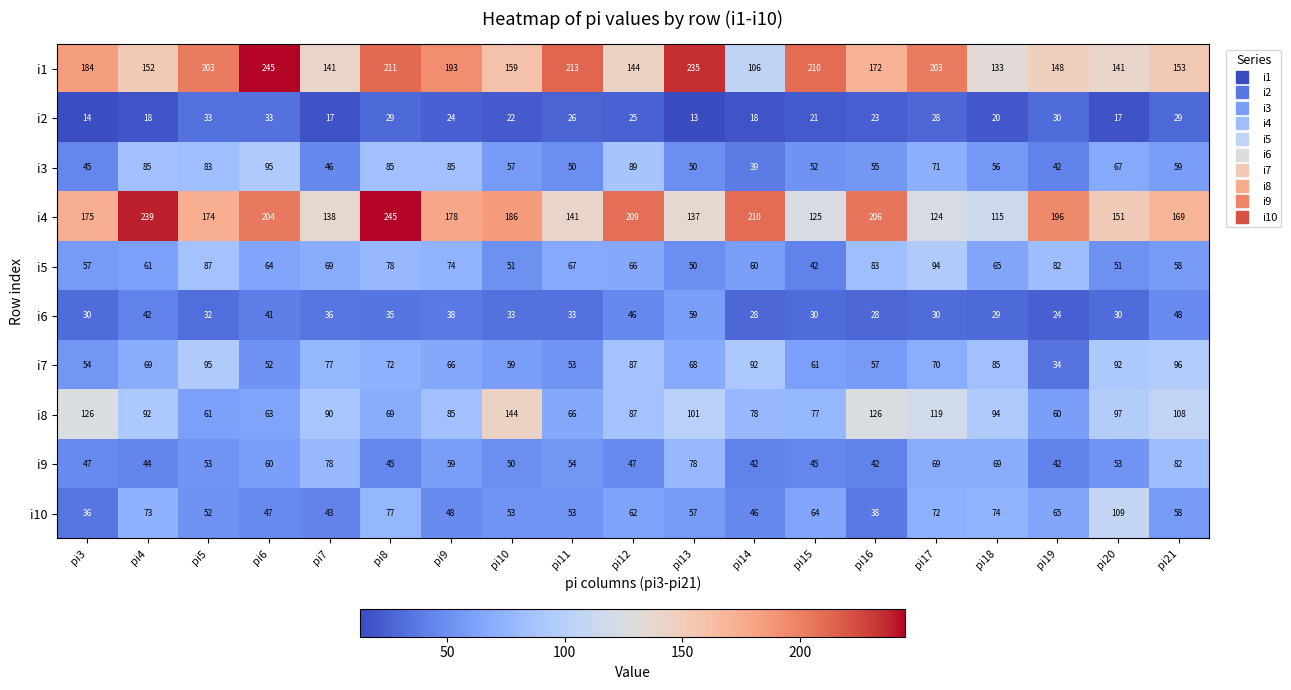

Rank the series at pi8 from highest to lowest value.

i4, i1, i3, i5, i10, i7, i8, i9, i6, i2